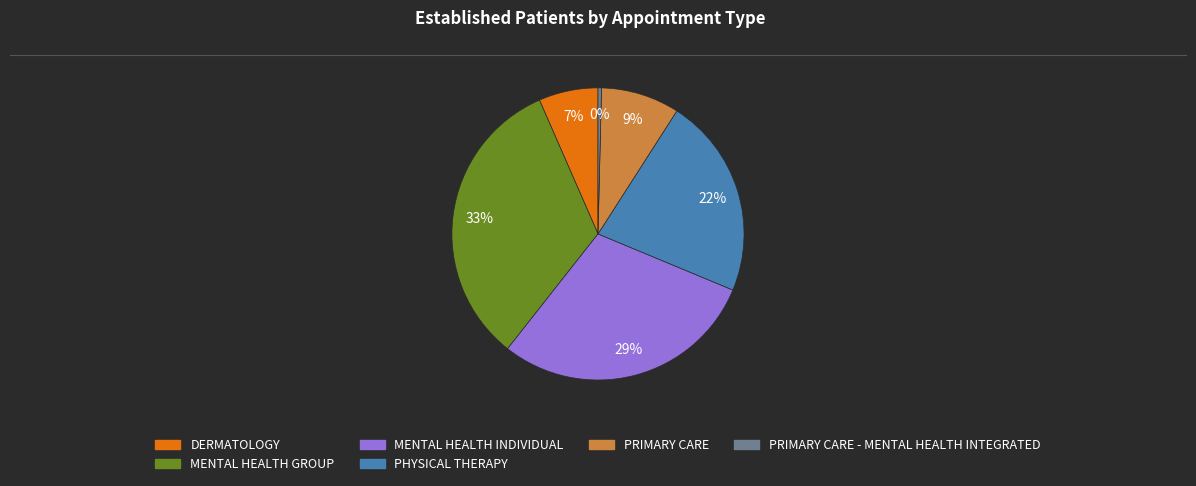

Which has a higher value, PRIMARY CARE or MENTAL HEALTH GROUP?

MENTAL HEALTH GROUP